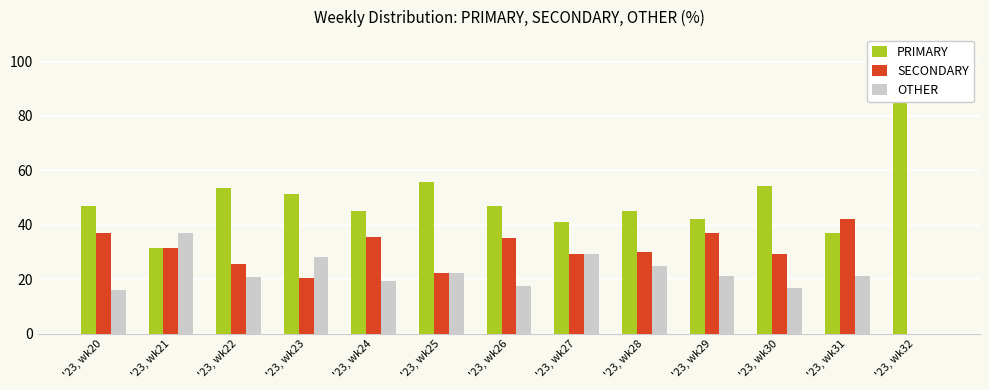

Which category has the lowest value in the OTHER series?

'23, wk32